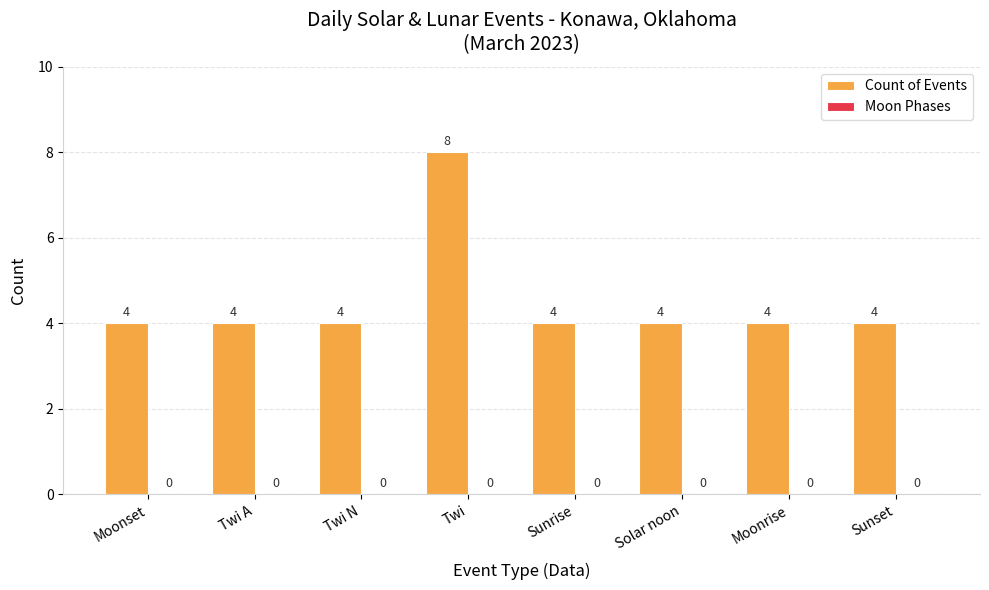

How many distinct data groups are displayed?

1